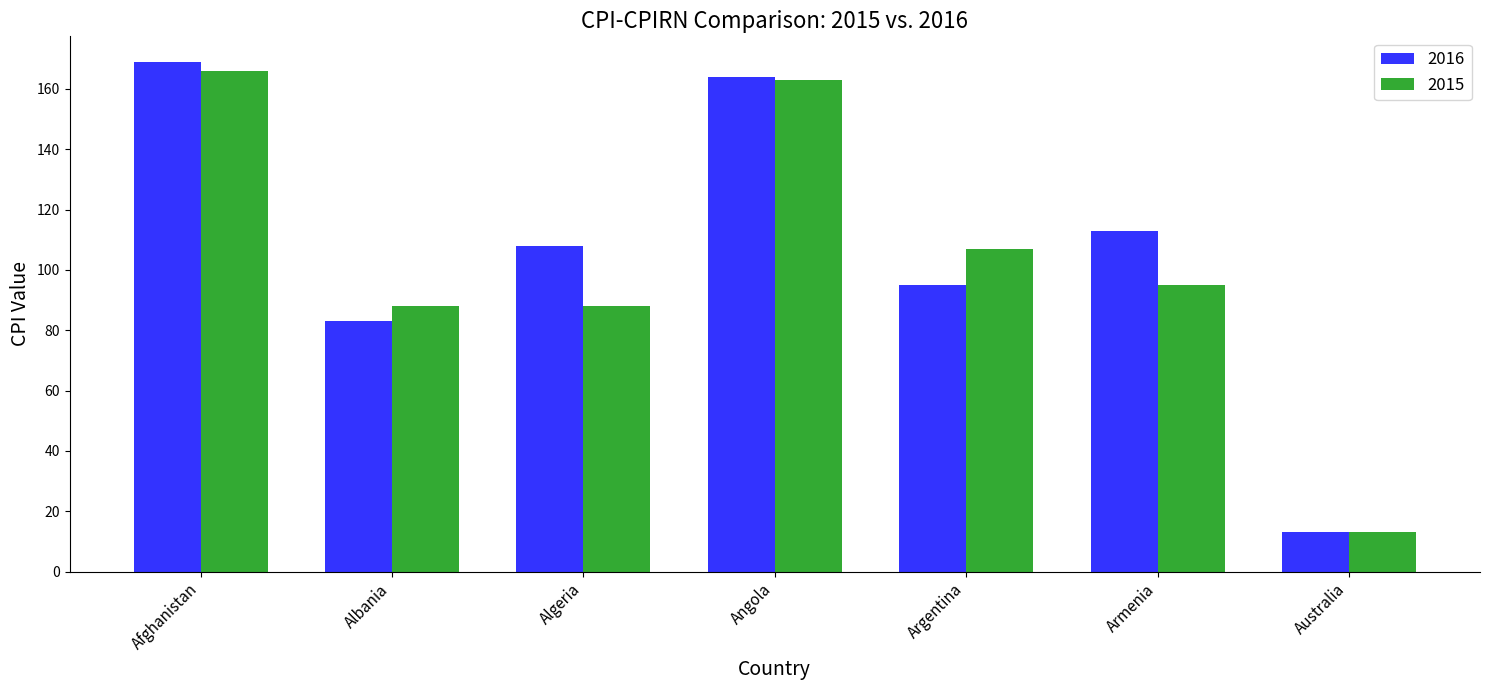

How many bars are there in each group?

2